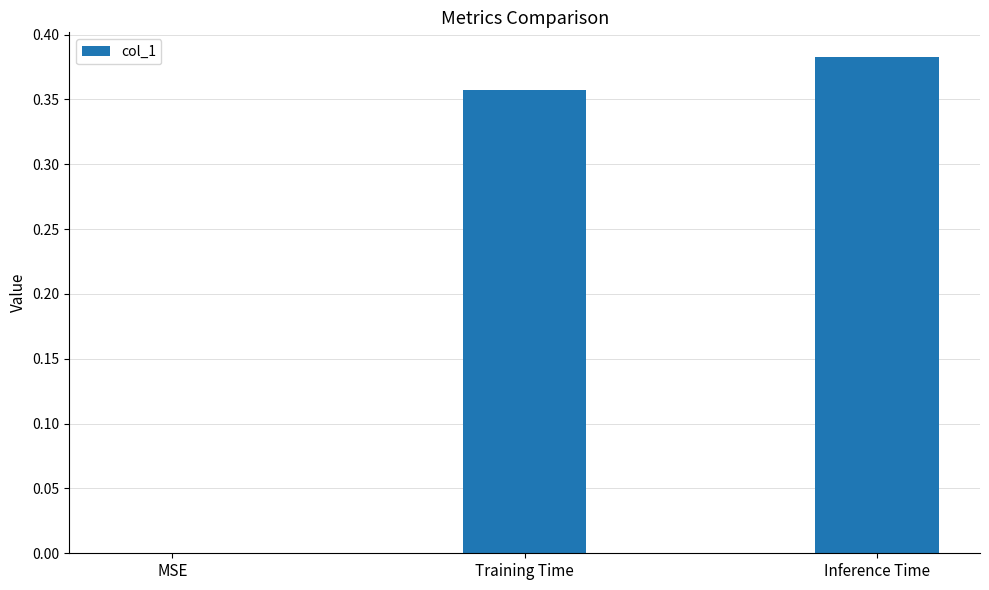

Is it true that the value at MSE is -0.2?

False